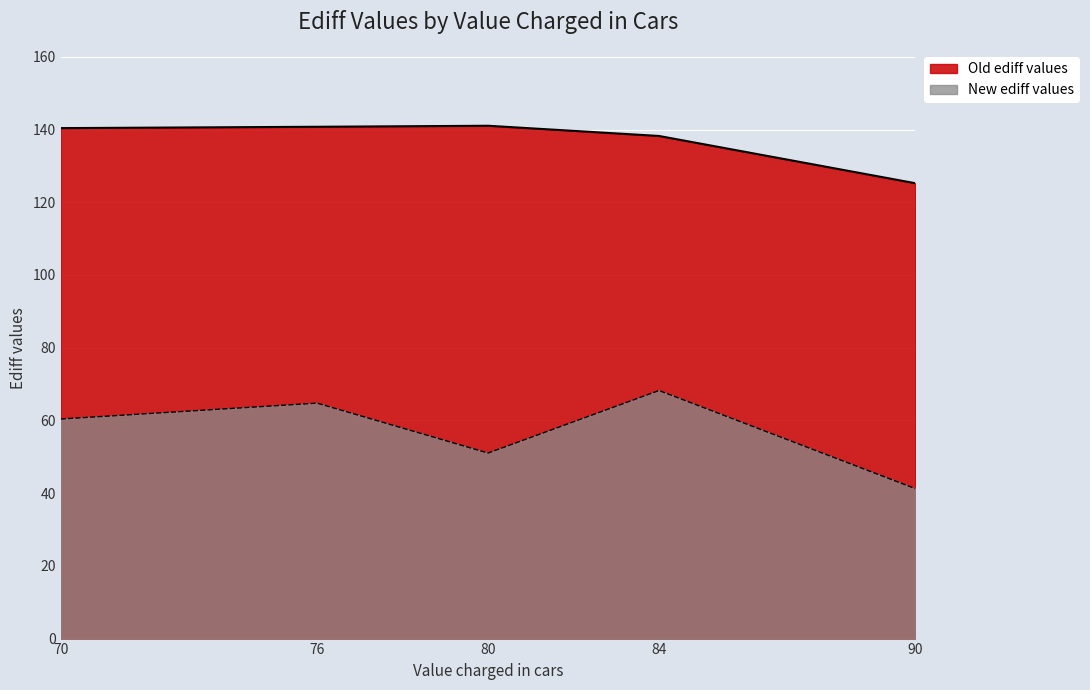

At which label does Old ediff values reach its minimum?

90